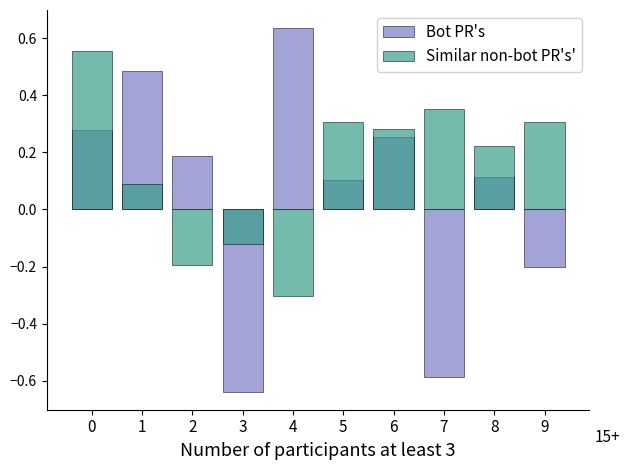

What is the approximate value of Similar non-bot PR's' at 6?

0.3